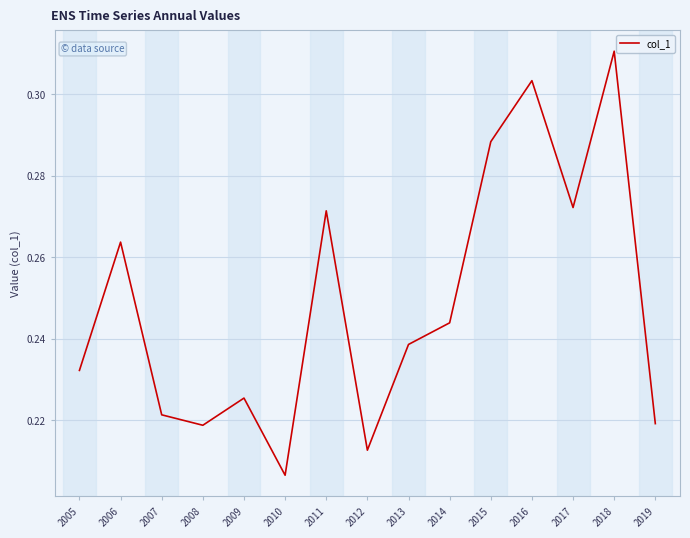

Which has a higher value, 2017 or 2006?

2017